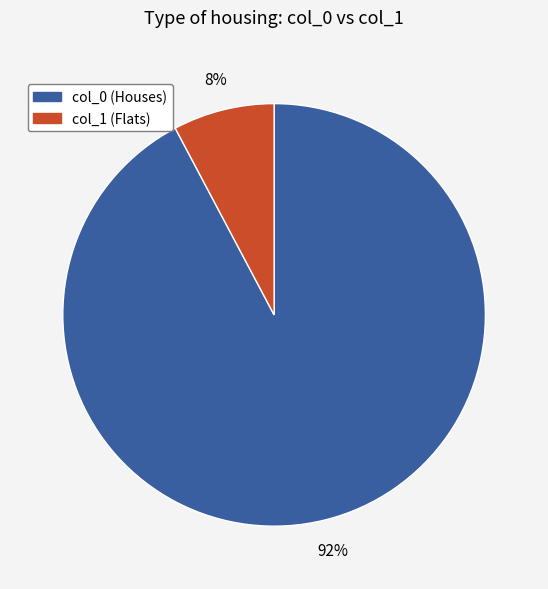

Is there a majority slice in this chart?

Yes